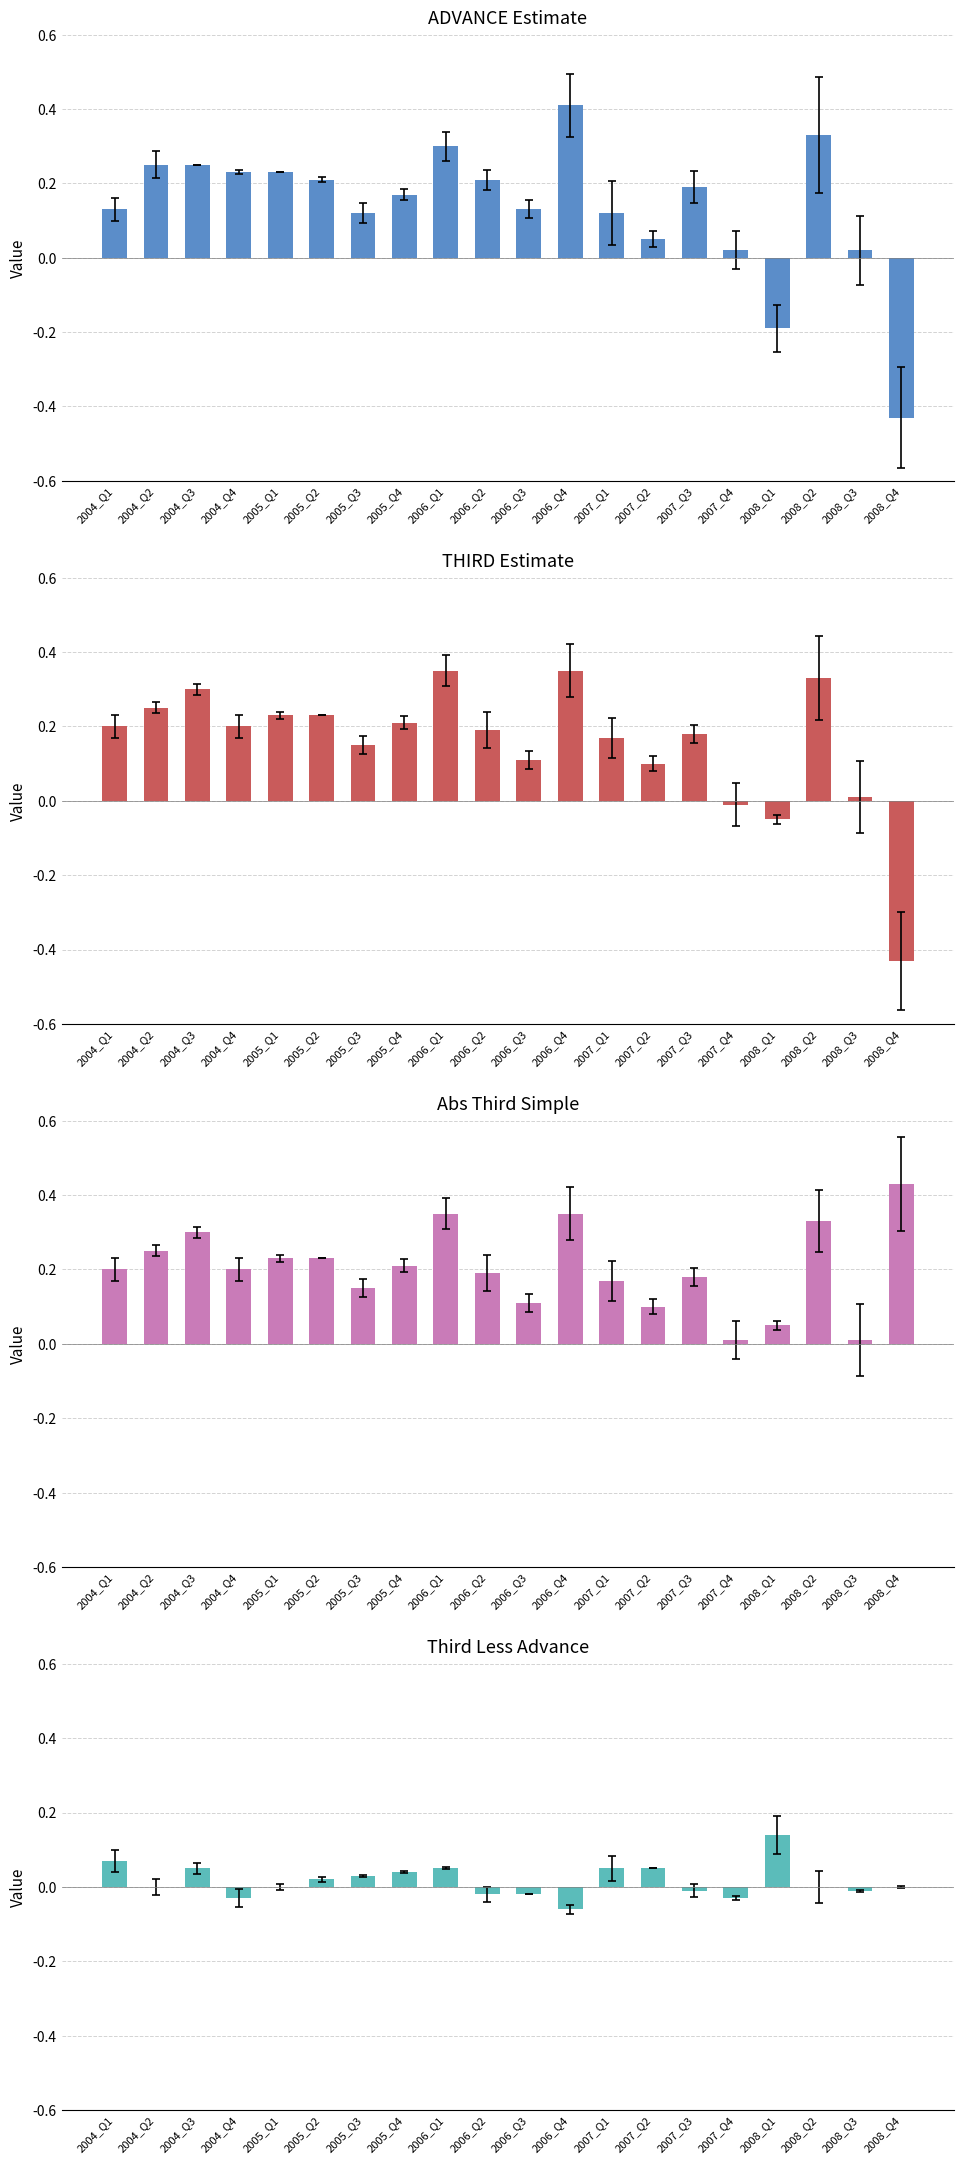

How many bars are there in total?

80